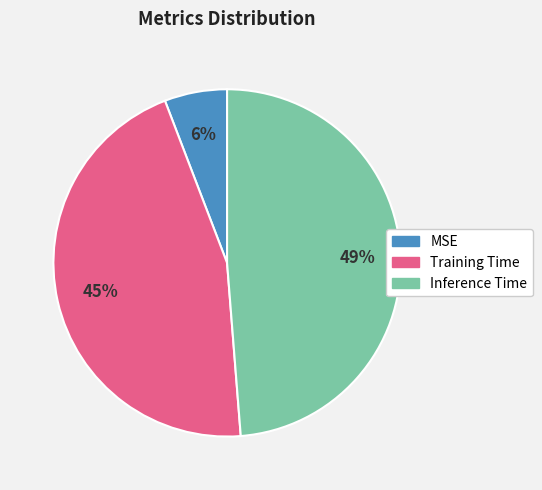

Is there any slice that represents more than half of the pie?

No